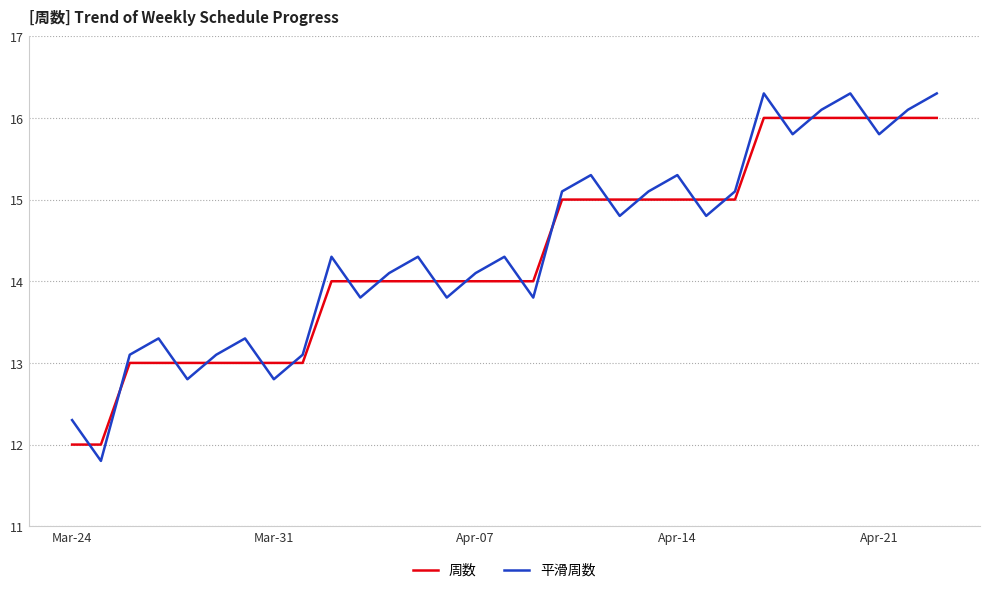

What is the difference between the second highest and second lowest values in the 周数 series?

4.0